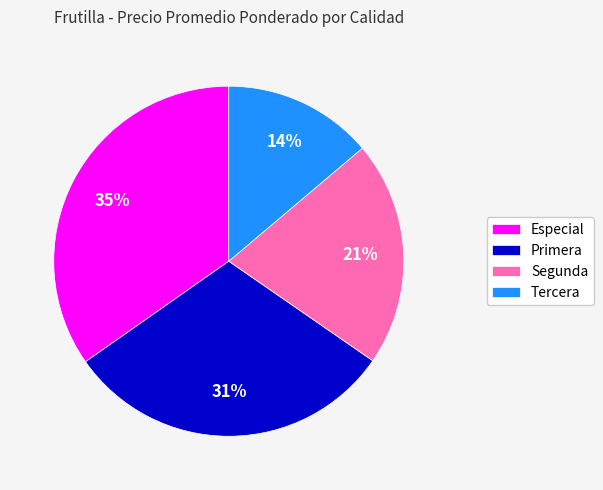

Is there a majority slice in this chart?

No